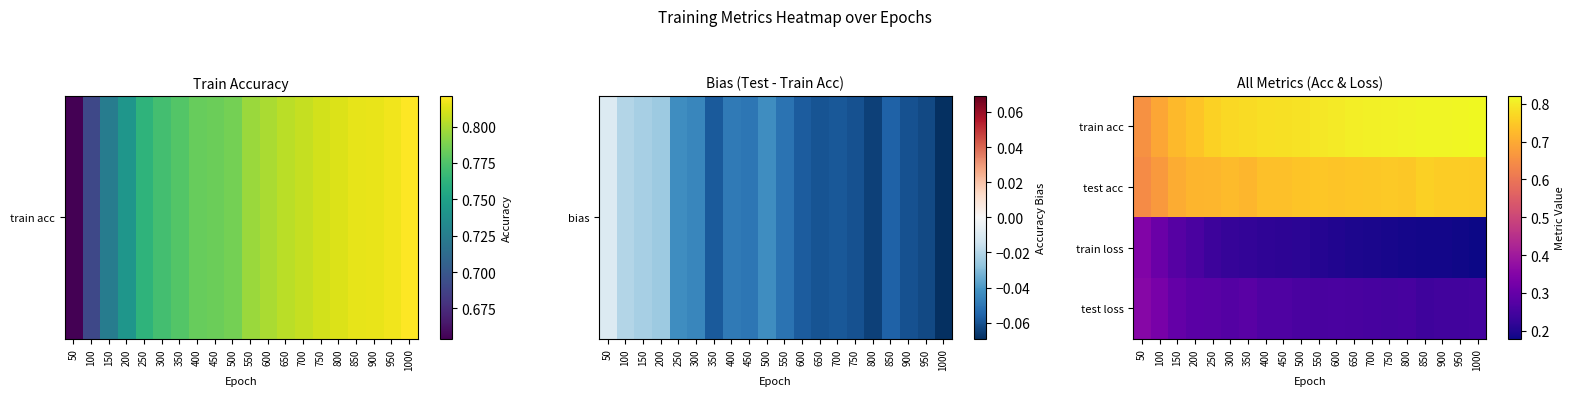

What is the spread (max minus min) of values at 850?

0.6